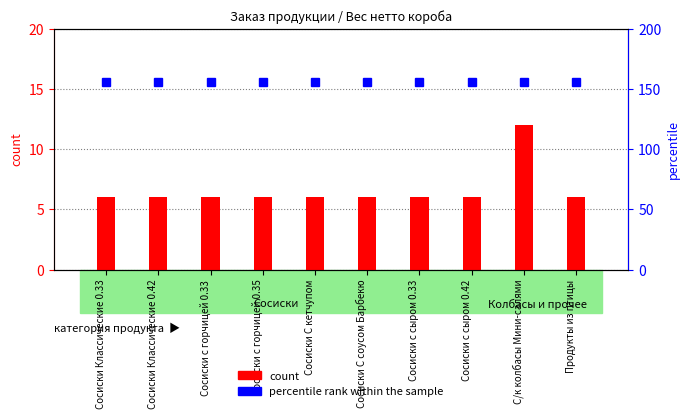

Reading left to right, list all the values displayed in this chart.

count: Сосиски Классические 0.33=6	Сосиски Классические 0.42=6	Сосиски с горчицей 0.33=6	Сосиски с горчицей 0.35=6	Сосиски С кетчупом=6	Сосиски С соусом Барбекю=6	Сосиски с сыром 0.33=6	Сосиски с сыром 0.42=6	С/к колбасы Мини-салями=12	Продукты из птицы=6
percentile rank within the sample: Сосиски Классические 0.33=156	Сосиски Классические 0.42=156	Сосиски с горчицей 0.33=156	Сосиски с горчицей 0.35=156	Сосиски С кетчупом=156	Сосиски С соусом Барбекю=156	Сосиски с сыром 0.33=156	Сосиски с сыром 0.42=156	С/к колбасы Мини-салями=156	Продукты из птицы=156